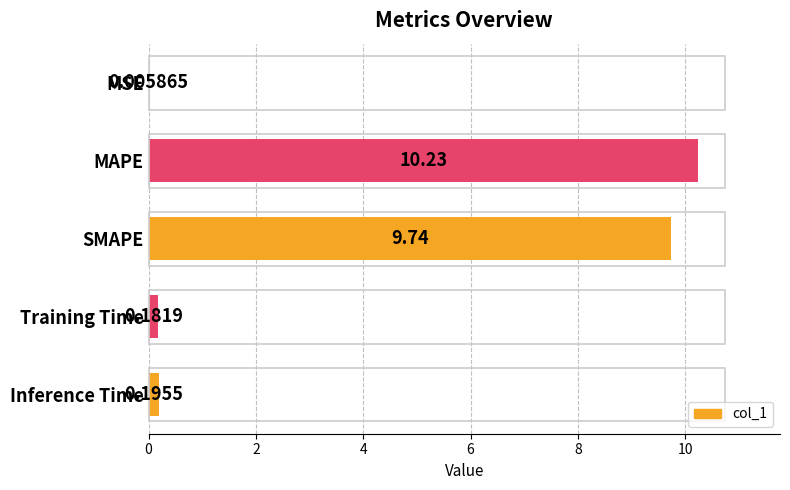

What is the sum of all values?

20.4